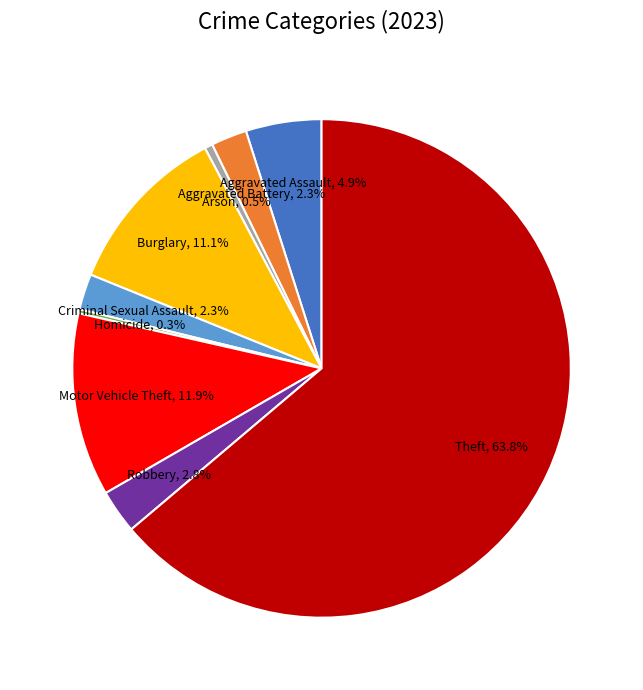

To the nearest percent, what is the combined percentage of Robbery and Criminal Sexual Assault?

5%